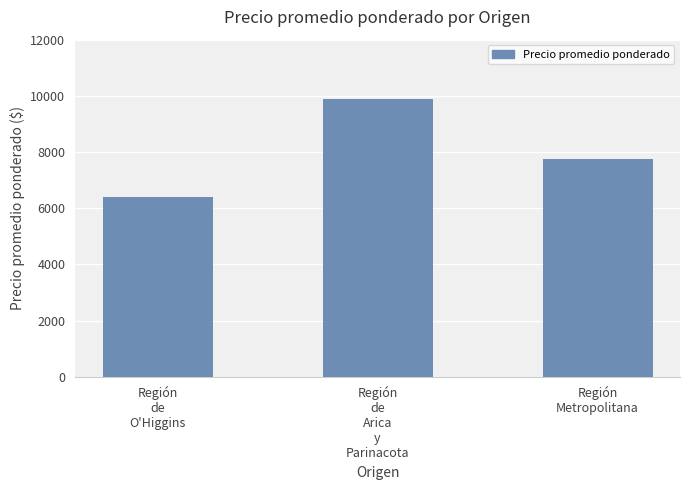

List the labels in order of value, largest first.

Región
de
Arica
y
Parinacota, Región
Metropolitana, Región
de
O'Higgins